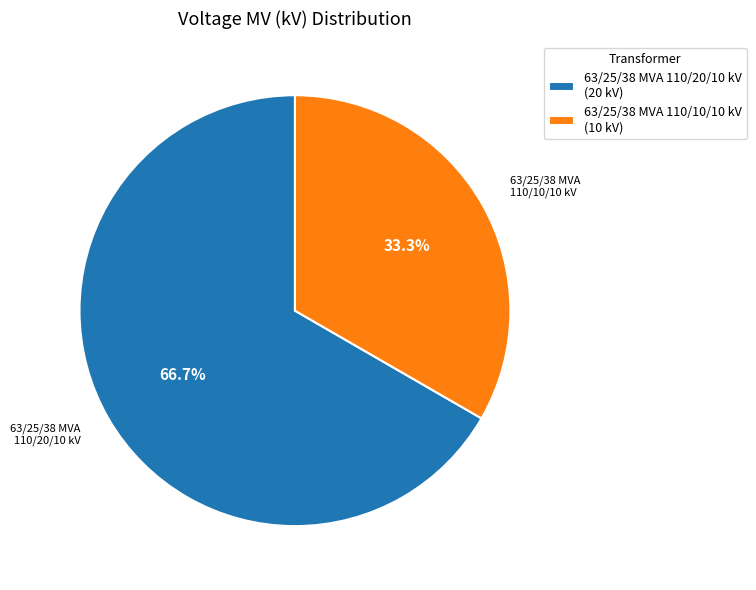

What is the ratio of the value at 63/25/38 MVA 110/20/10 kV to the value at 63/25/38 MVA 110/10/10 kV?

2.0